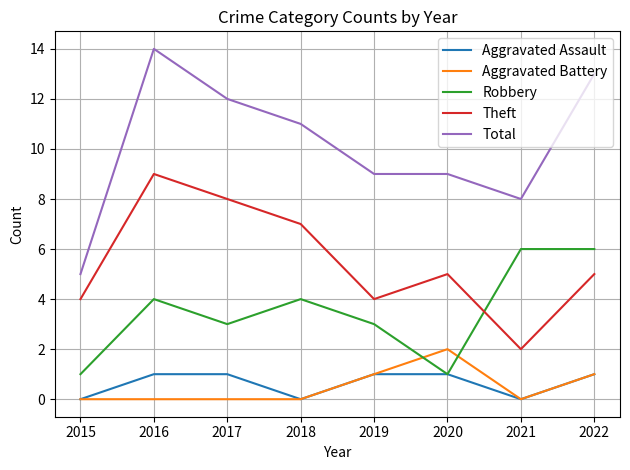

True or false: Total and Robbery intersect in this chart.

False